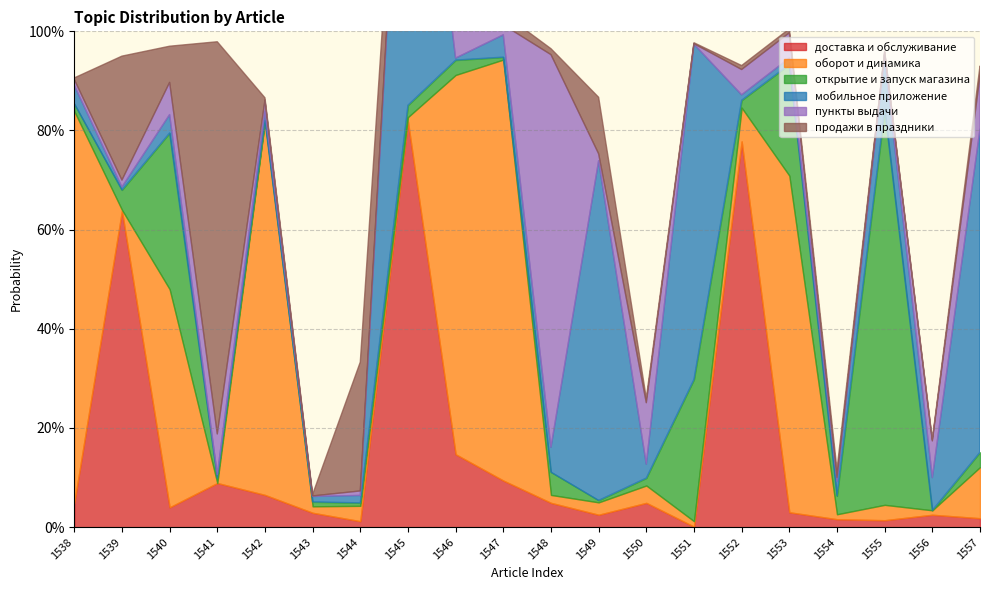

What is the sum of the доставка и обслуживание values at 1539 and 1541?

0.7